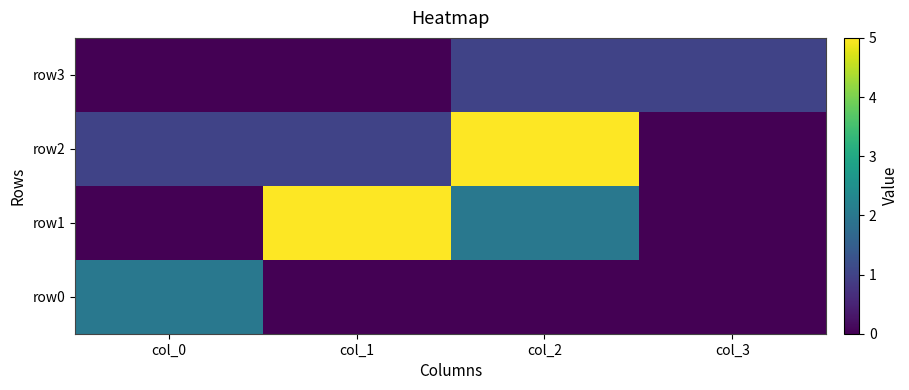

Which label corresponds to the smallest value in the chart?

col_1